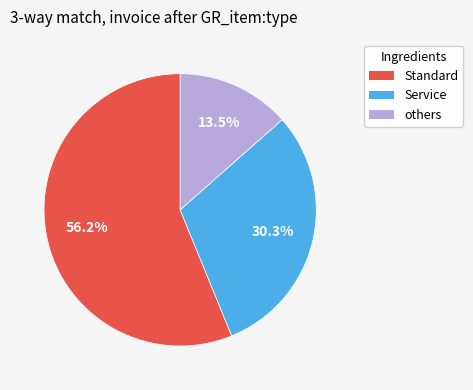

How many segments does this pie chart have?

3